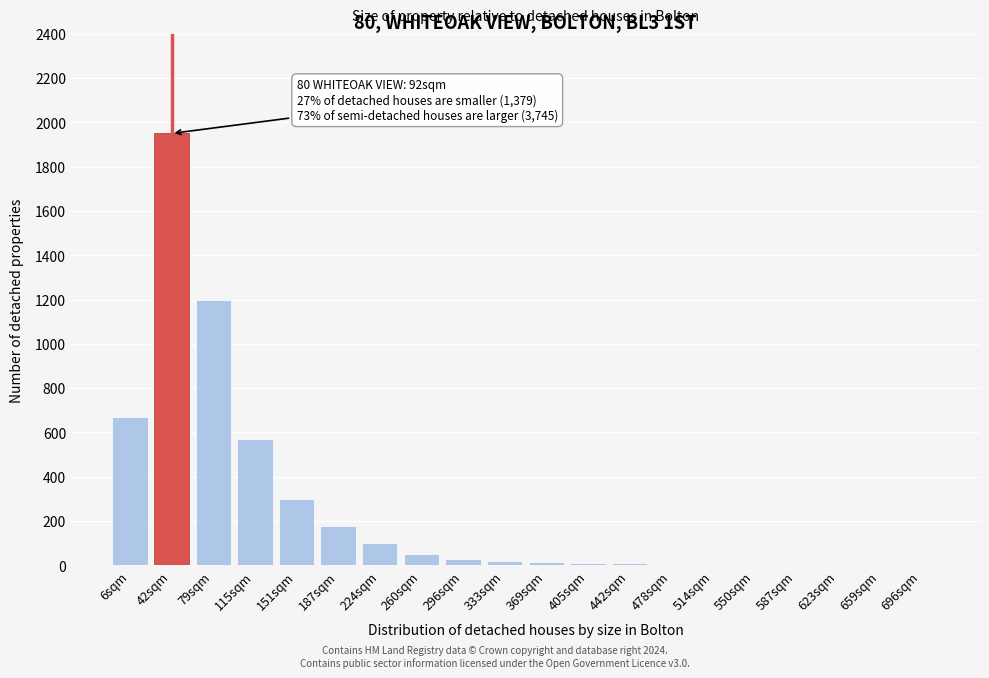

What is the greatest value displayed?

1950